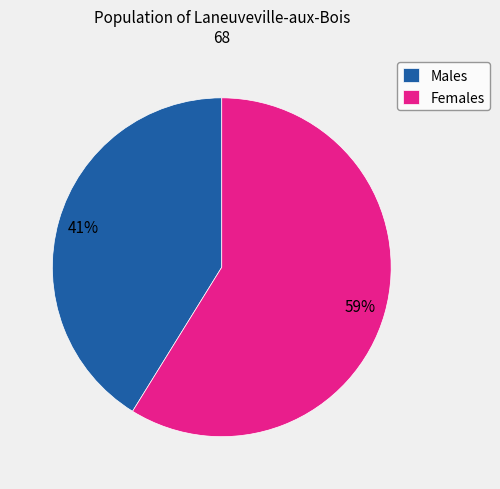

The Males slice represents 34% of the pie. True or false?

False